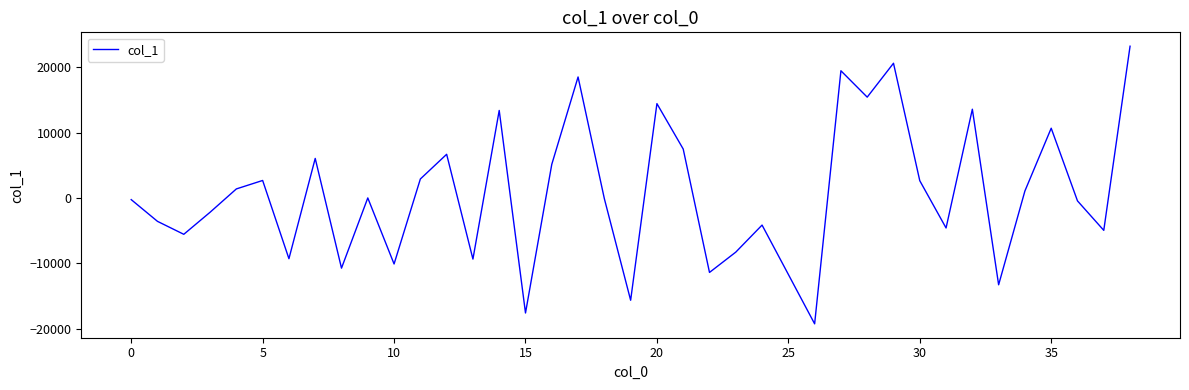

How many interior local peaks (higher than both neighbors) does the data have?

12